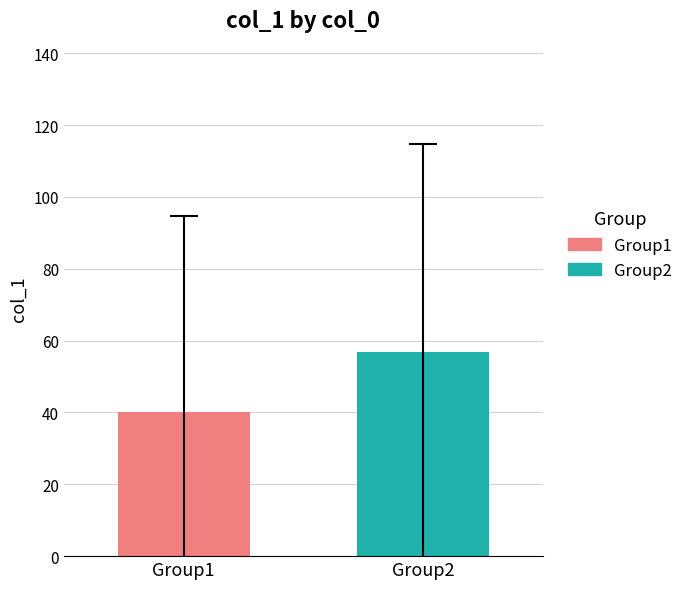

Which series has the widest spread of values?

Group1